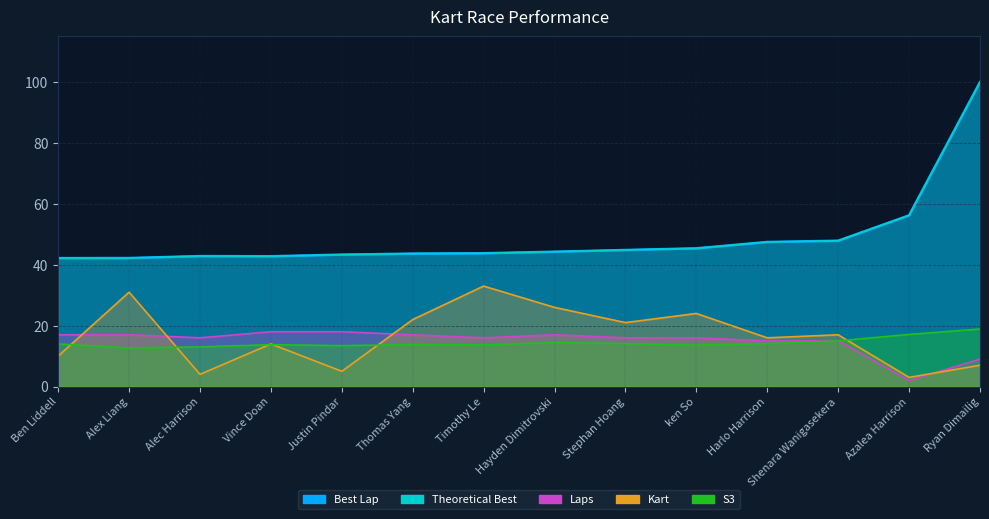

Reading left to right, extract all data points from this chart.

Best Lap: 42.2	42.2	42.8	42.8	43.3	43.7	43.8	44.3	44.9	45.4	47.5	47.9	56.2	100.0
S3: 14.0	12.7	13.0	13.7	13.4	13.8	13.6	14.5	14.1	13.6	14.1	15.0	17.1	18.9
Laps: 17.0	17.0	16.0	18.0	18.0	17.0	16.0	17.0	16.0	16.0	15.0	15.0	2.0	9.0
Kart: 10.0	31.0	4.0	14.0	5.0	22.0	33.0	26.0	21.0	24.0	16.0	17.0	3.0	7.0
Theoretical Best: 42.2	42.2	42.8	42.8	43.3	43.7	43.8	44.3	44.9	45.4	47.5	47.9	56.2	100.0